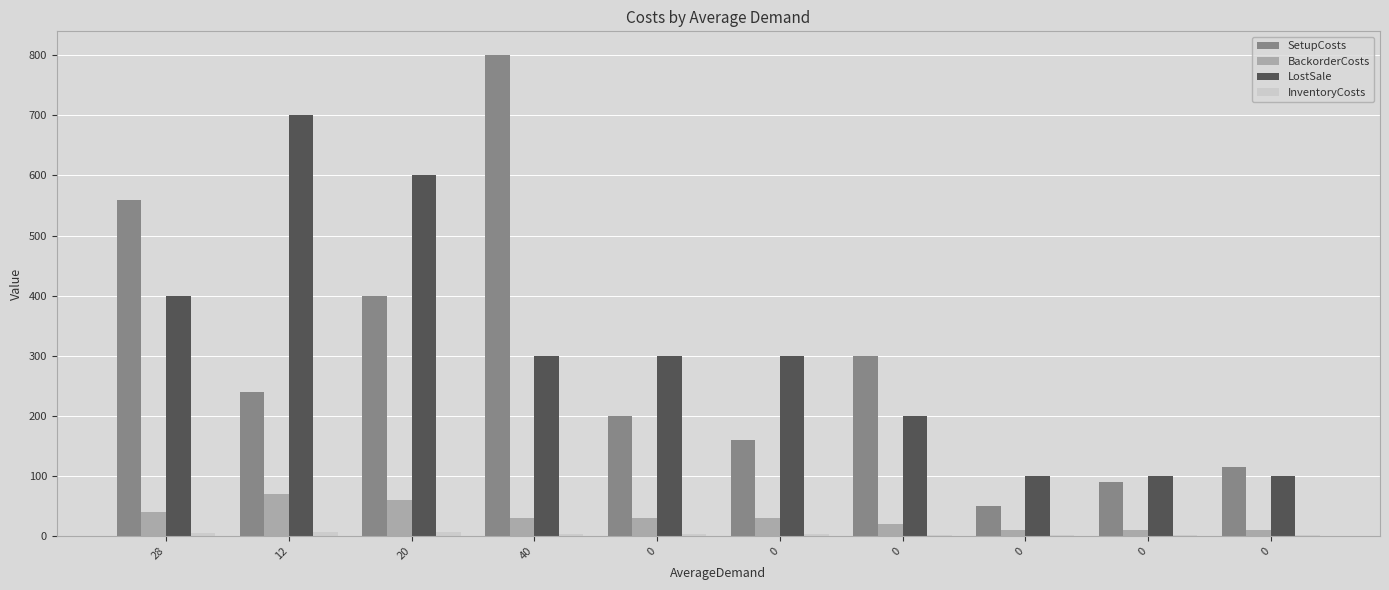

What is the maximum value for InventoryCosts?

7